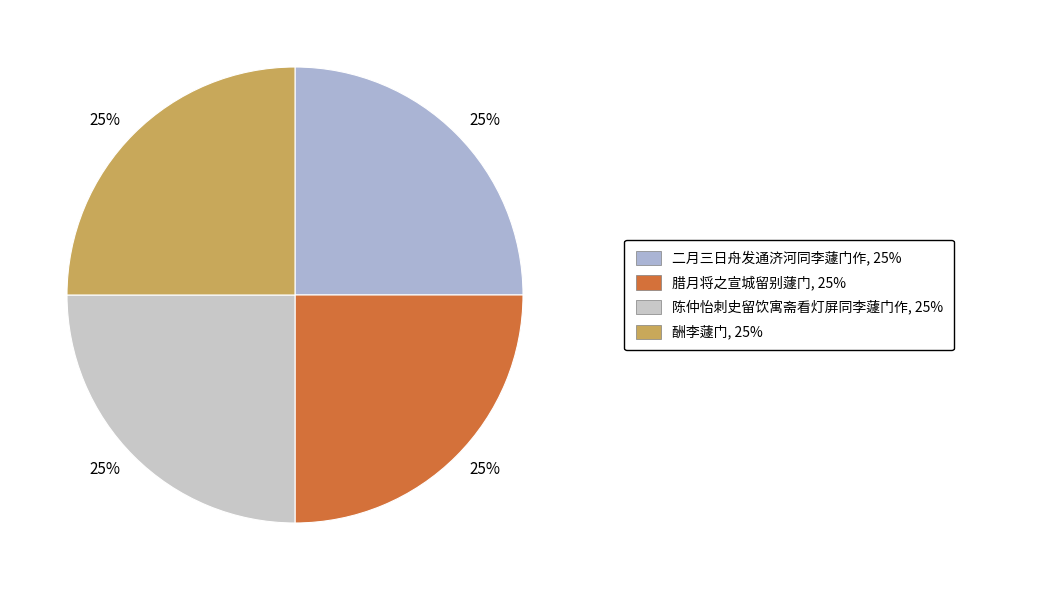

Which slice is the largest?

腊月将之宣城留别蘧门